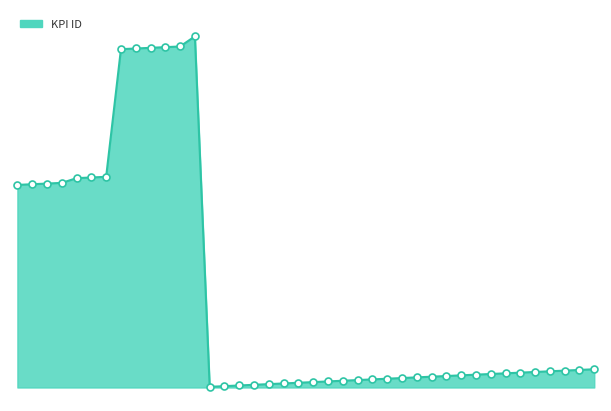

Does the chart have visible grid lines?

No